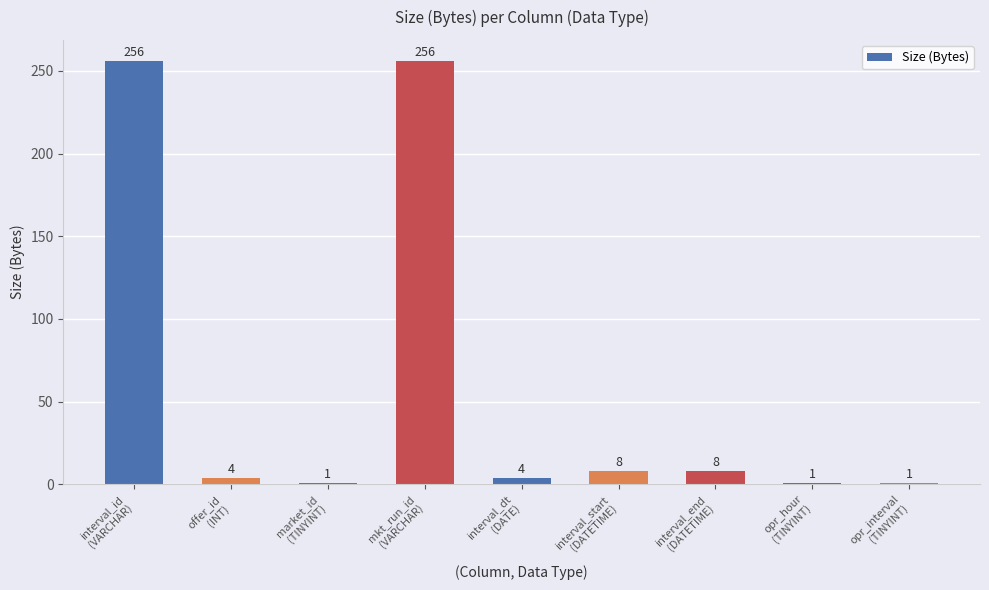

How many distinct data groups are displayed?

1